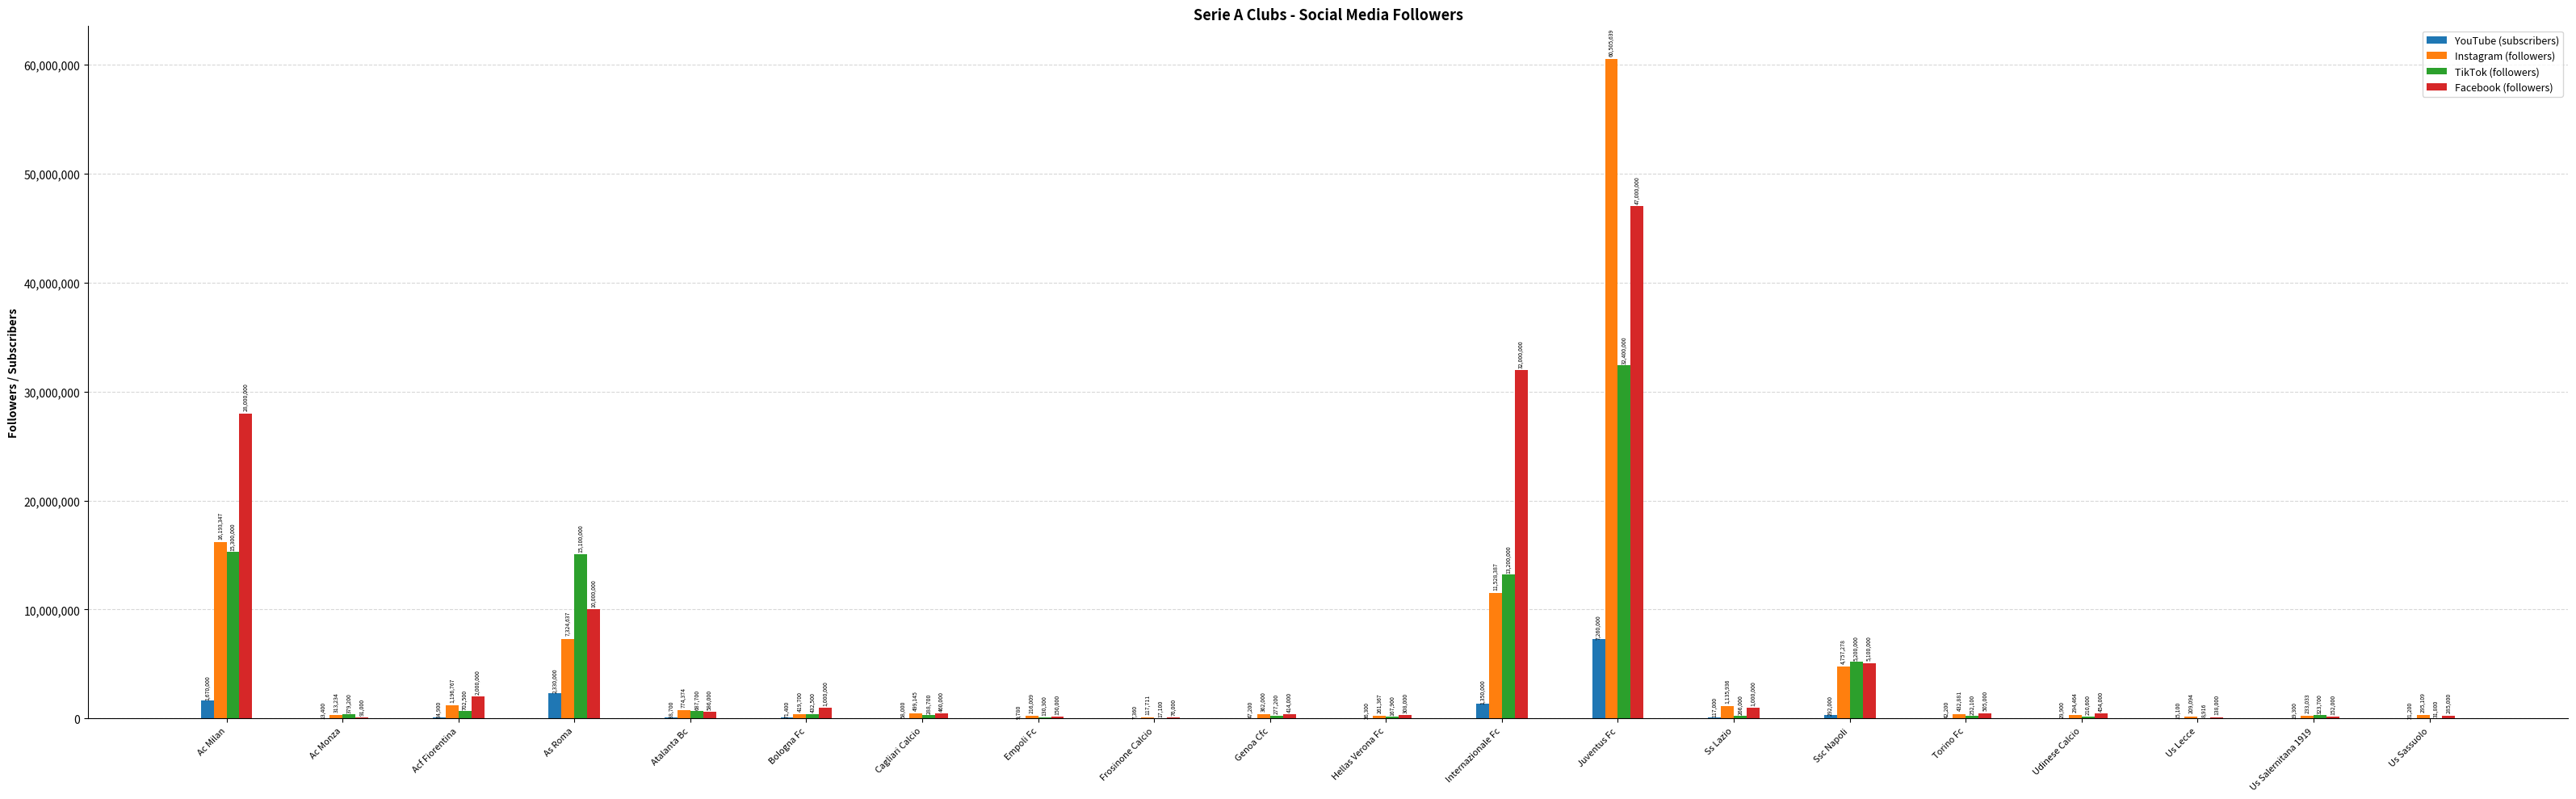

Which series changed the most between Juventus Fc and Us Sassuolo?

Instagram (followers)